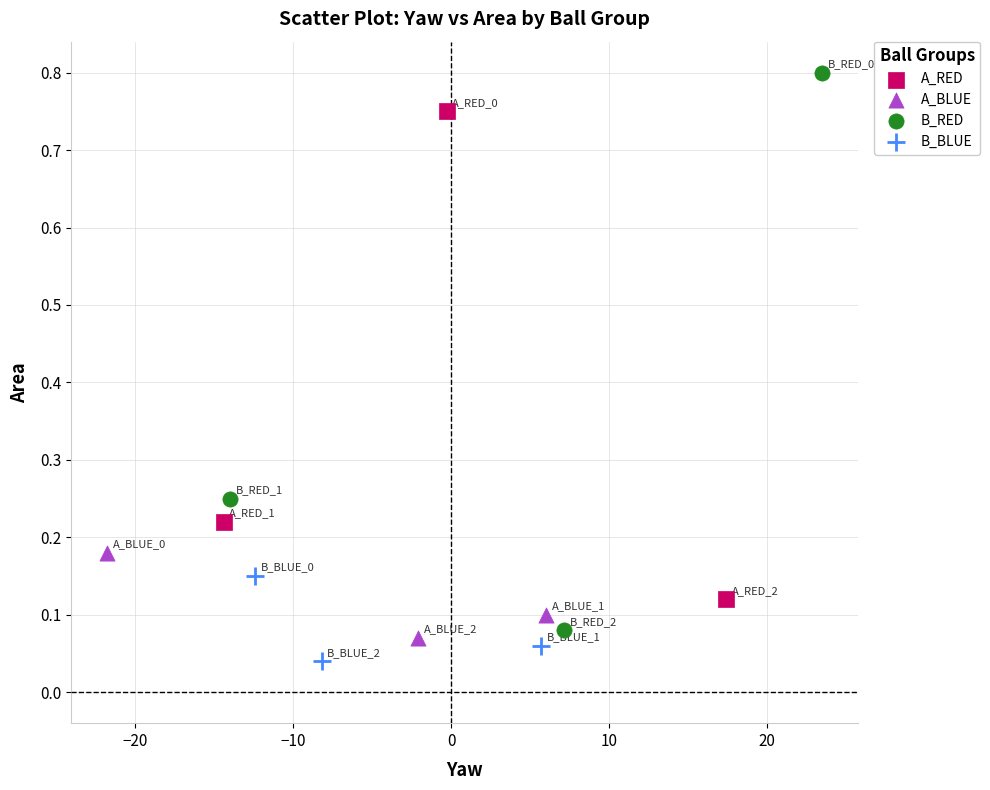

Which series has the largest Y range (max minus min)?

B_RED